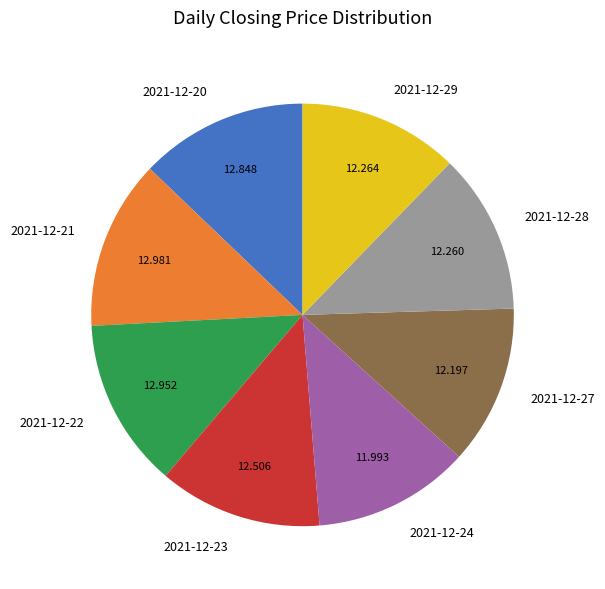

Does 2021-12-27 represent more than half of the total?

No